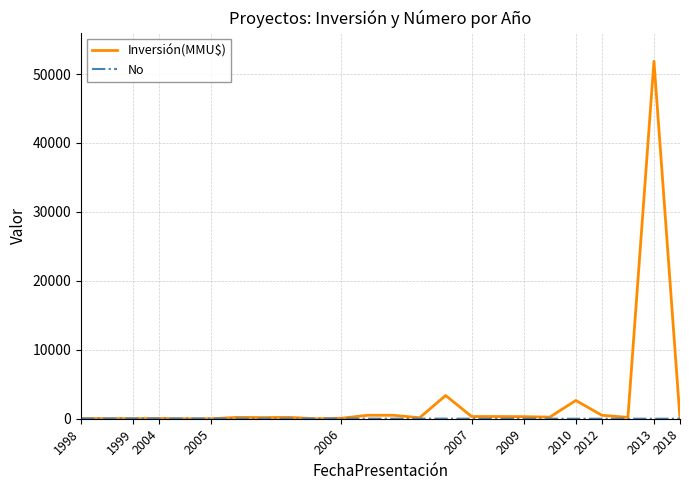

What is the greatest value displayed?

51860